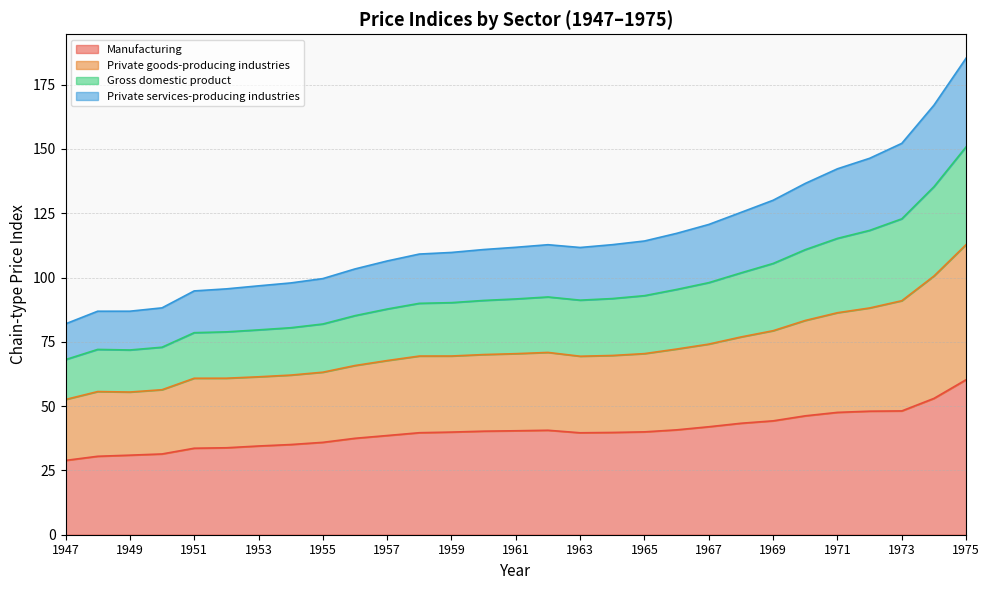

Which category has the lowest value in the Private goods-producing industries series?

1947